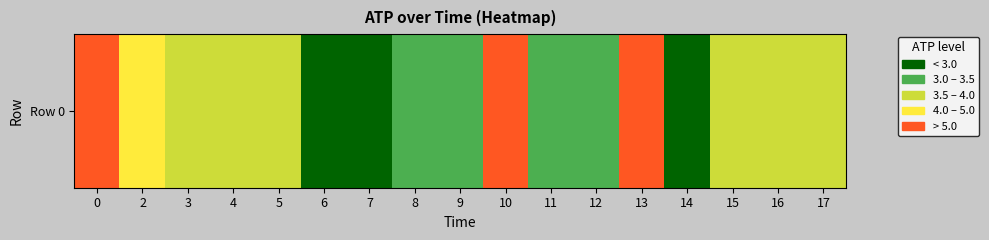

What is the average value?

4.0